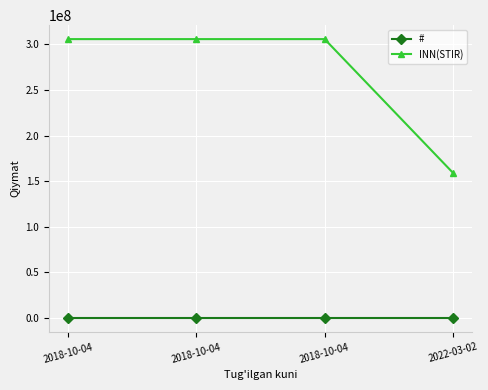

Which series changed the most between 2018-10-04 and 2018-10-04?

#